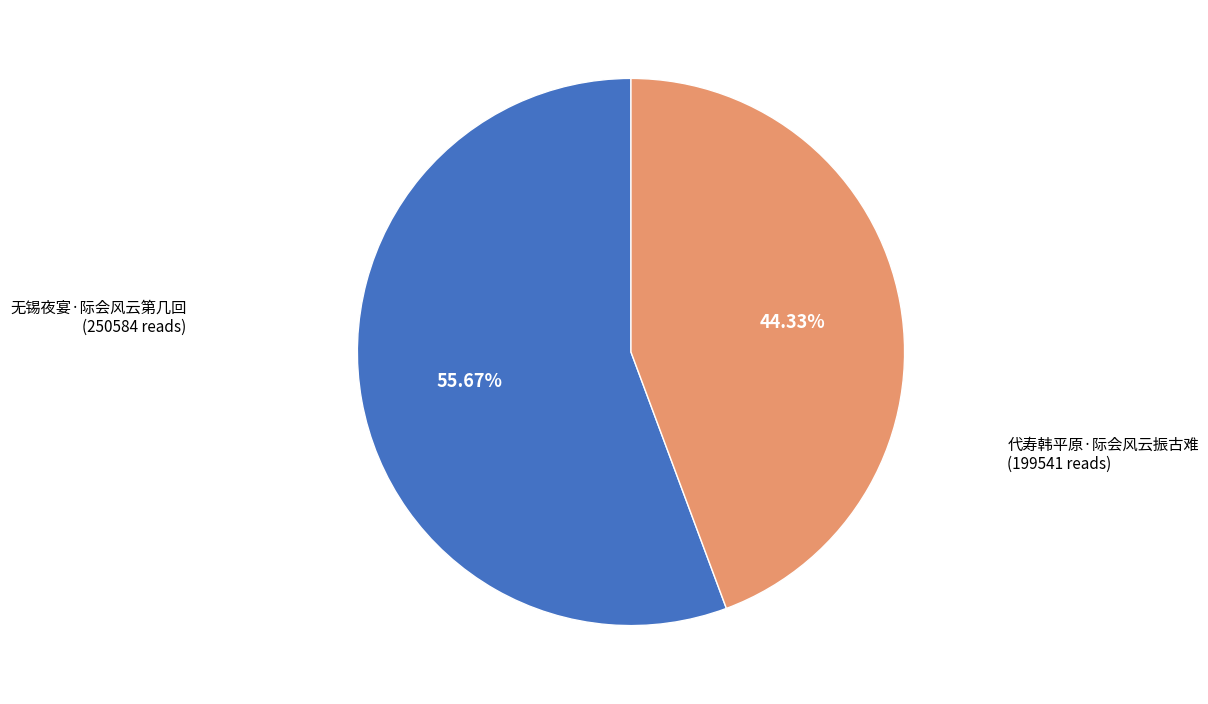

How many segments does this pie chart have?

2